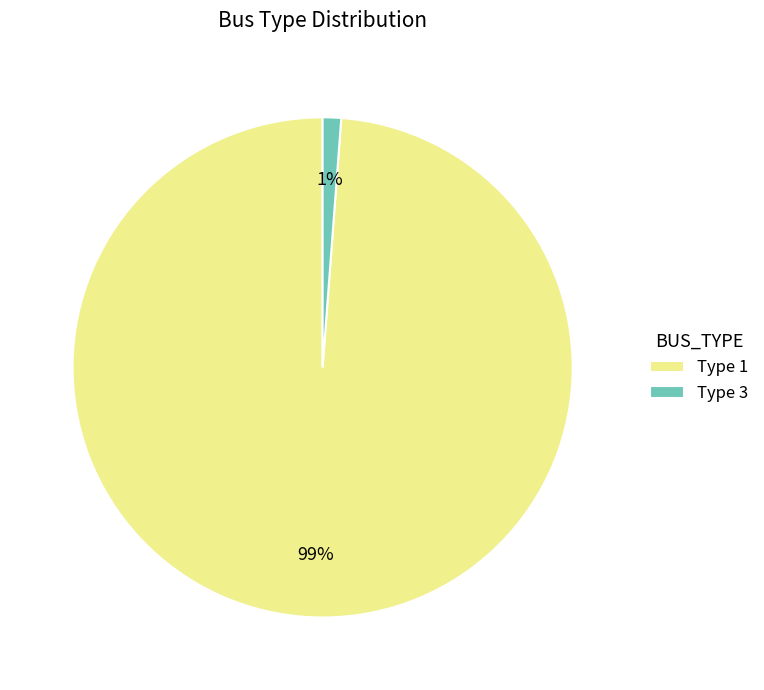

What percentage is the Type 3 slice, to the nearest percent?

1%